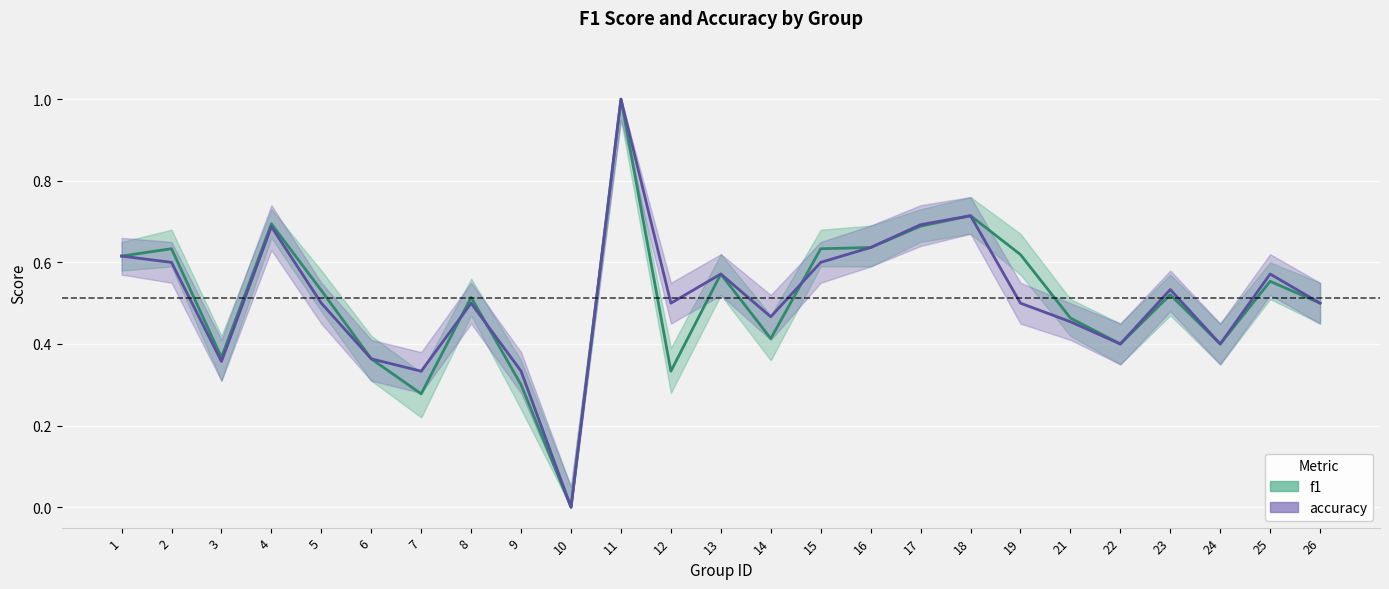

Count the number of categories in the chart.

25